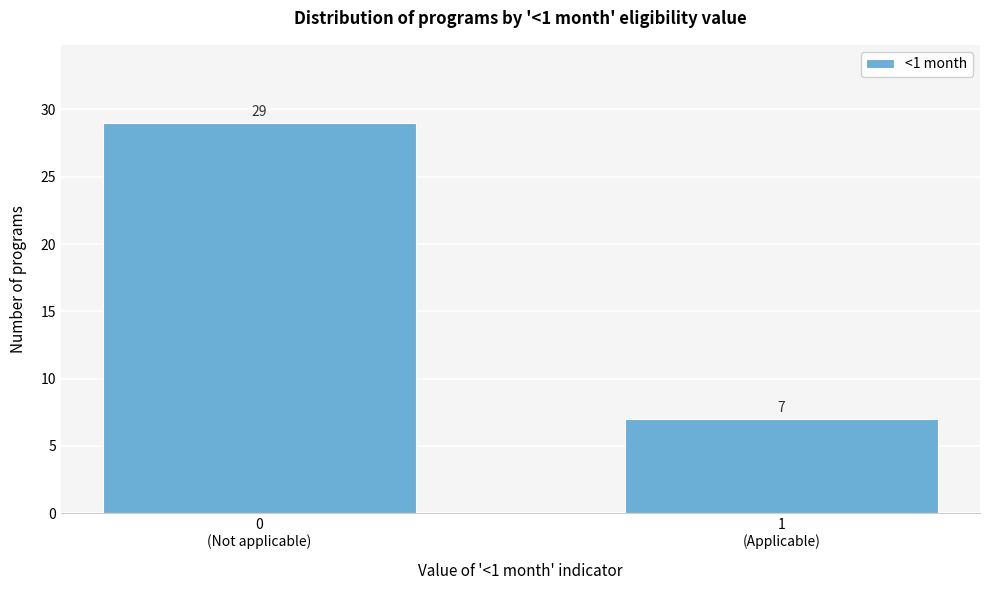

Reading left to right, what are all the values shown in this chart?

29	7